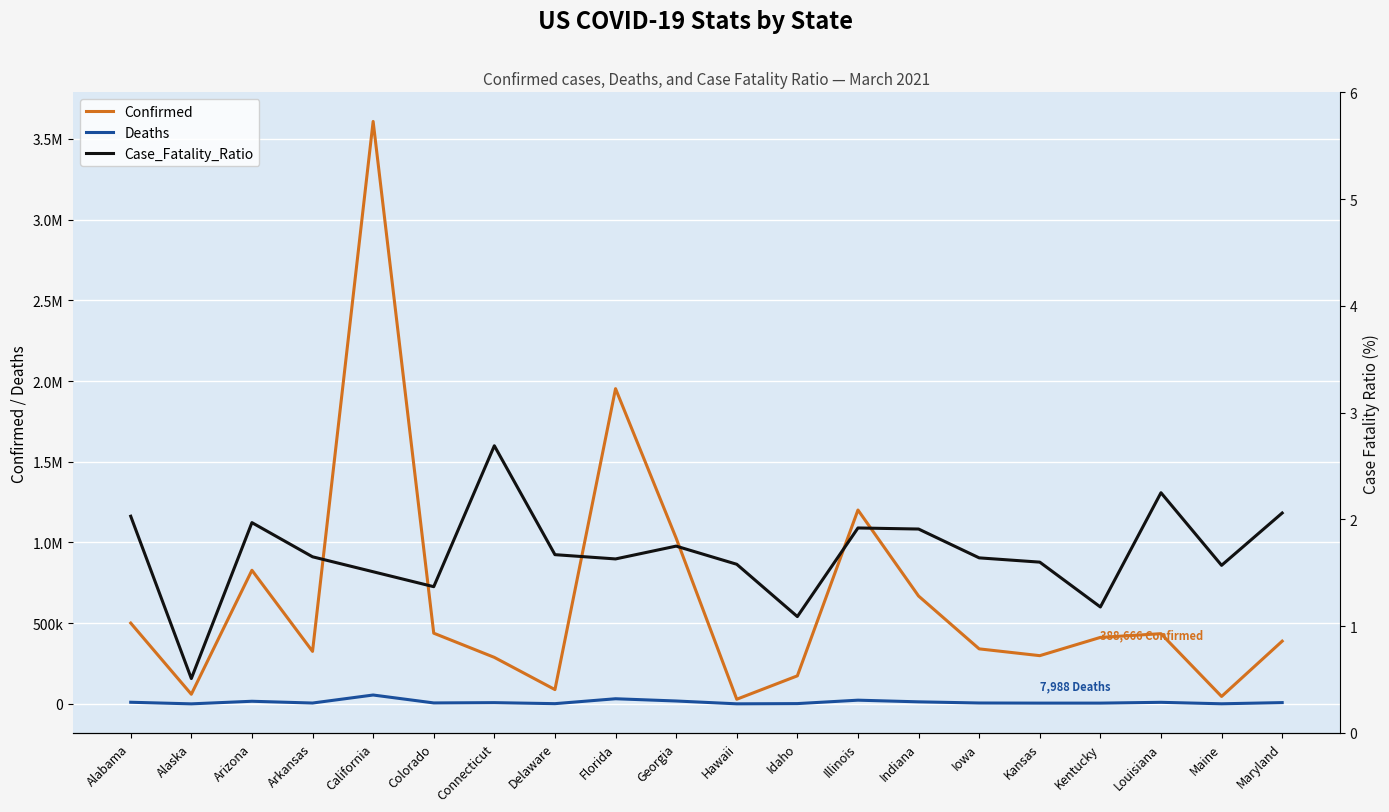

What is the average value of the Case_Fatality_Ratio series?

1.7